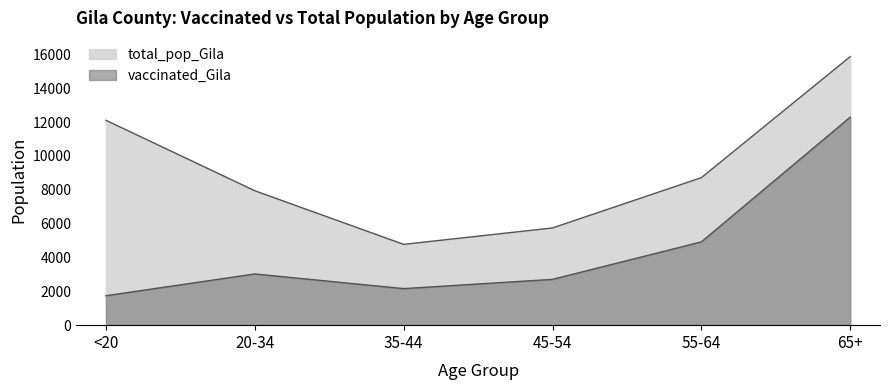

What position from the right is 55-64?

2